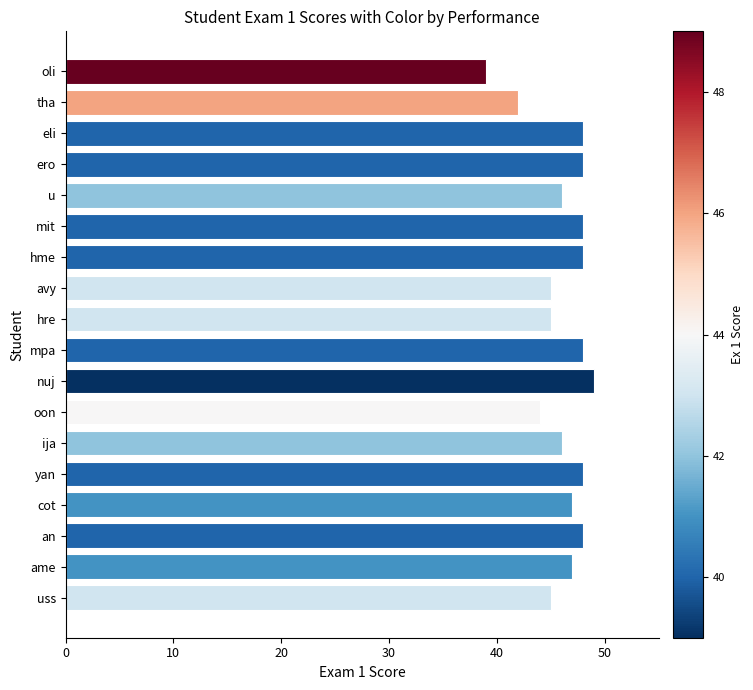

Approximately how many times larger is the value at mpa compared to tha?

1.1